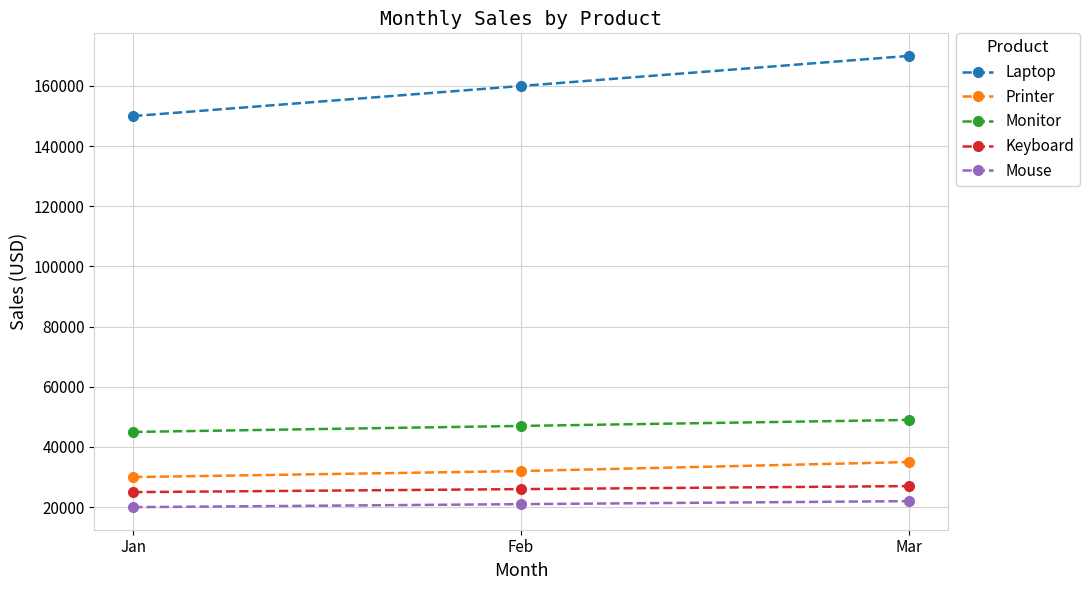

The value of Keyboard at Jan is 15995. True or false?

False